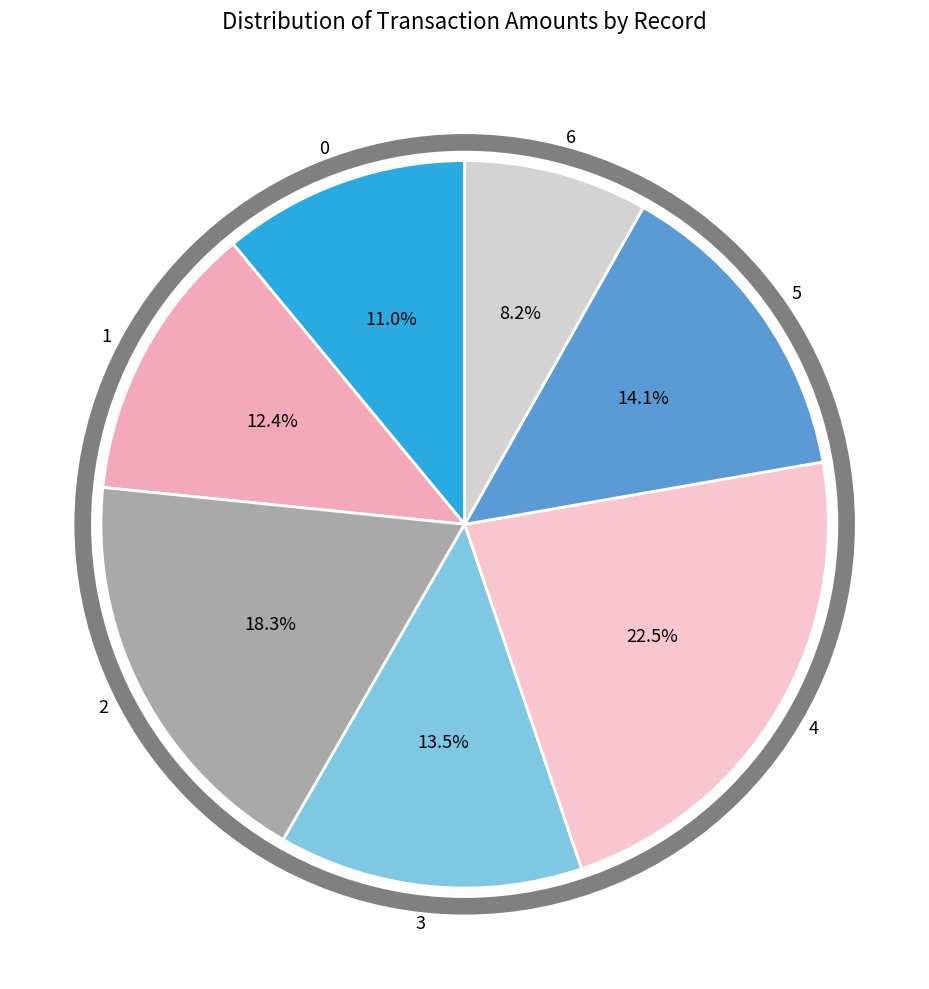

What is the smallest slice in the pie chart?

6